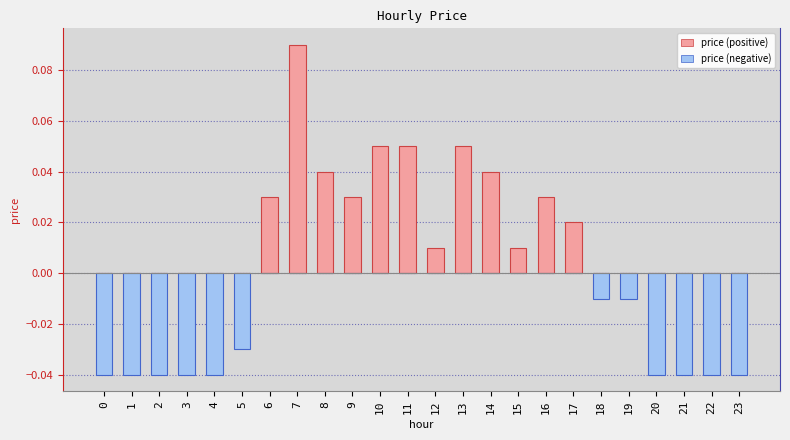

What is the maximum value for price (positive)?

0.1